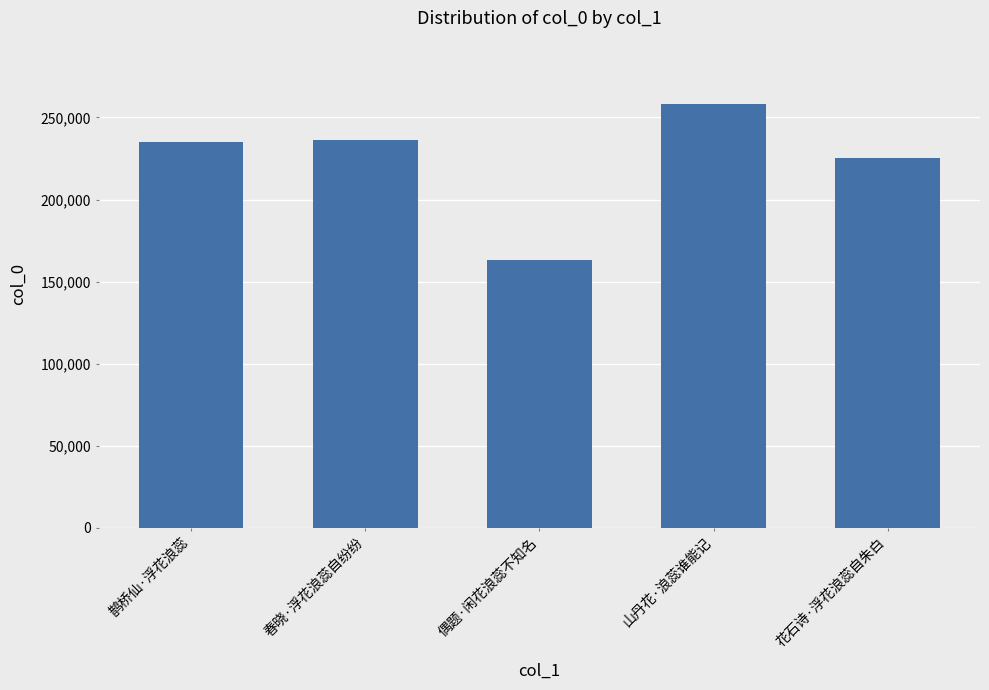

What is the sum of the values at 偶题·闲花浪蕊不知名 and 鹊桥仙·浮花浪蕊?

398316